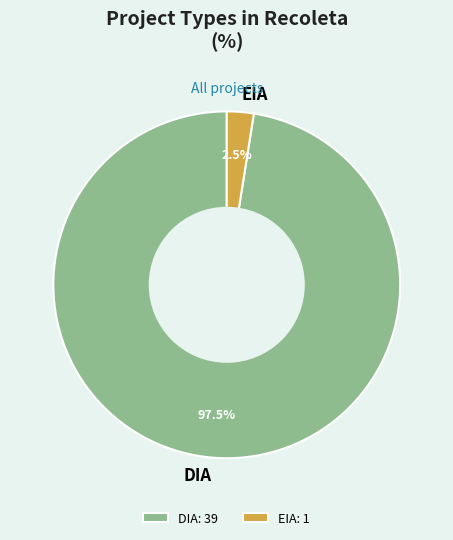

Between DIA and EIA, which is larger?

DIA